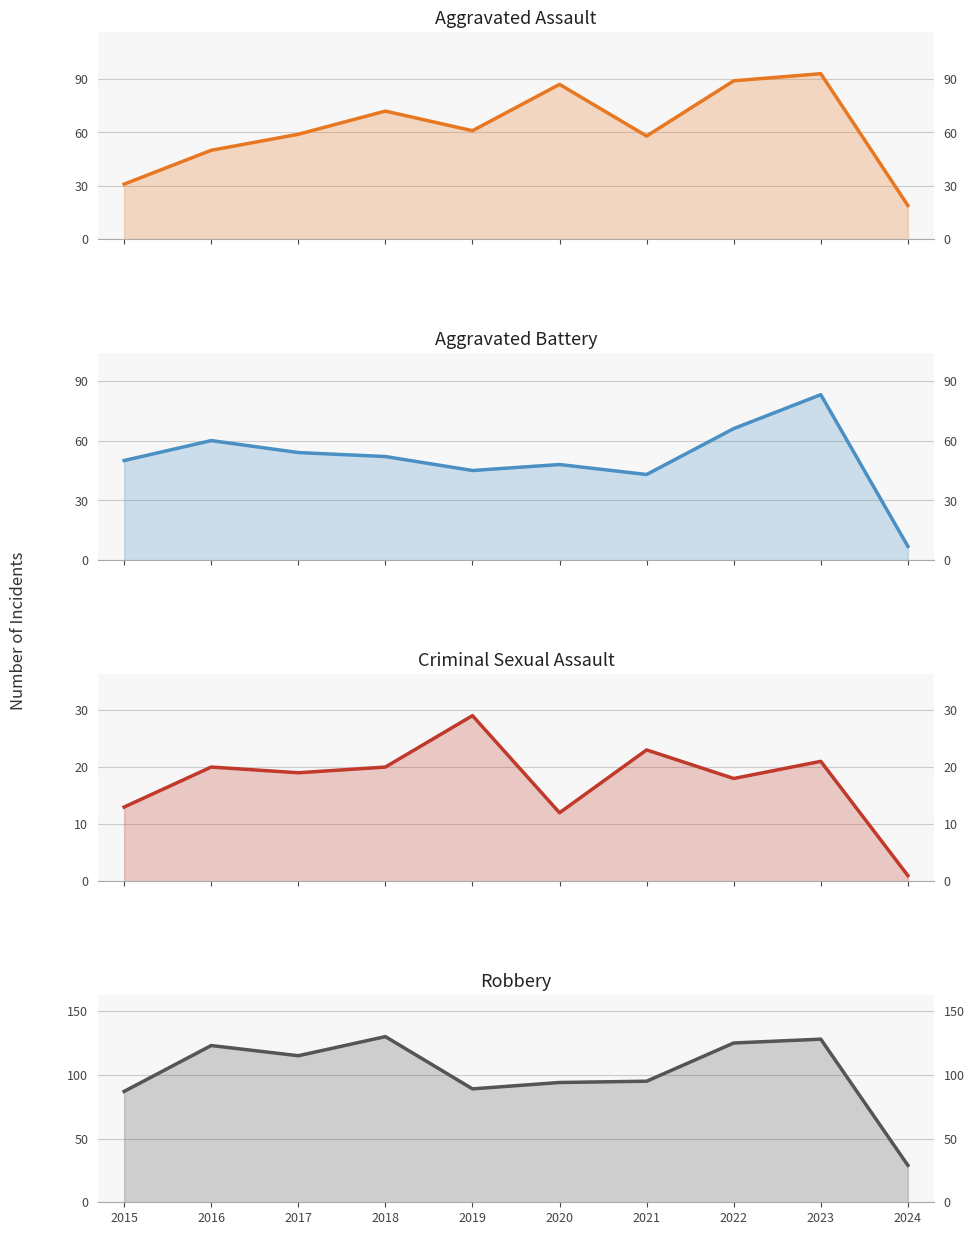

At which label does Robbery reach its minimum?

2024